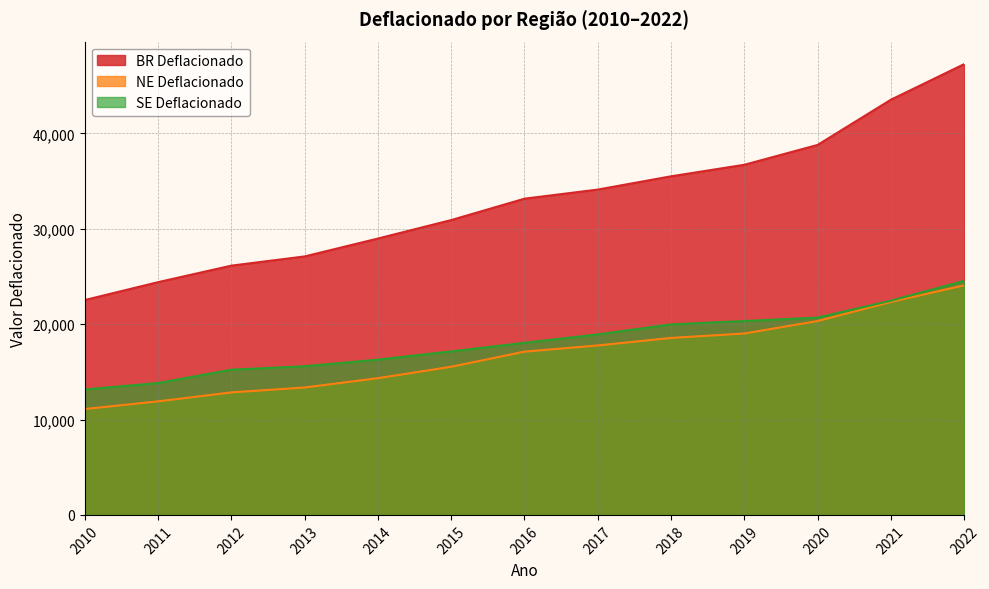

At how many categories does at least one series exceed 21680?

13